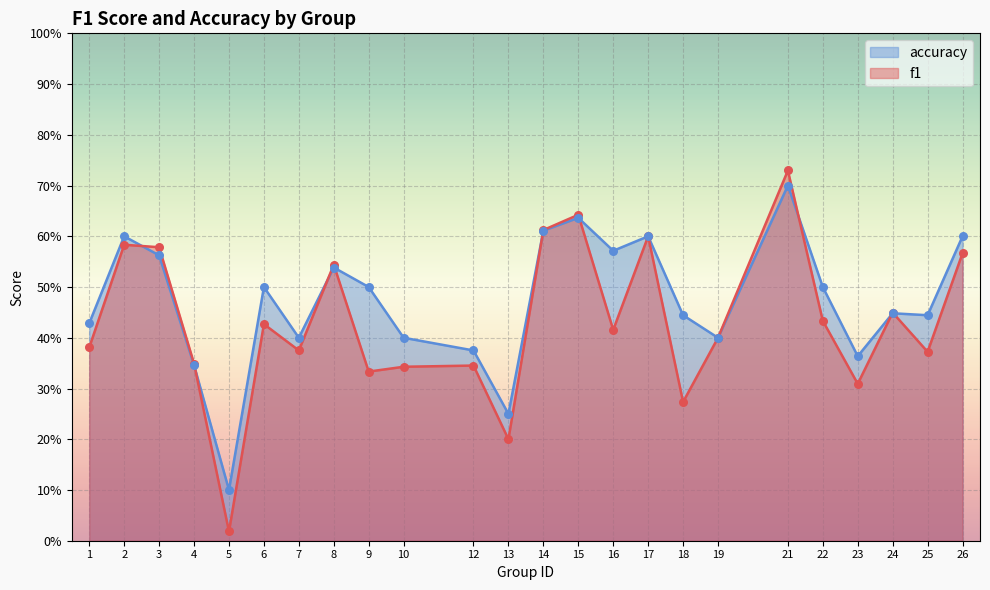

At which category is the sum across all series the highest?

21